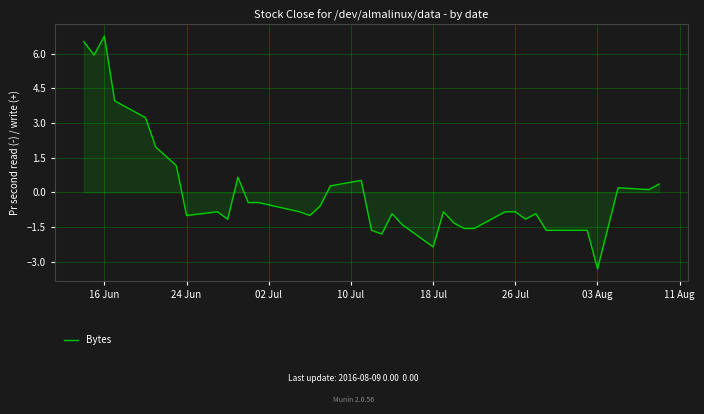

What is the greatest value displayed?

6.8